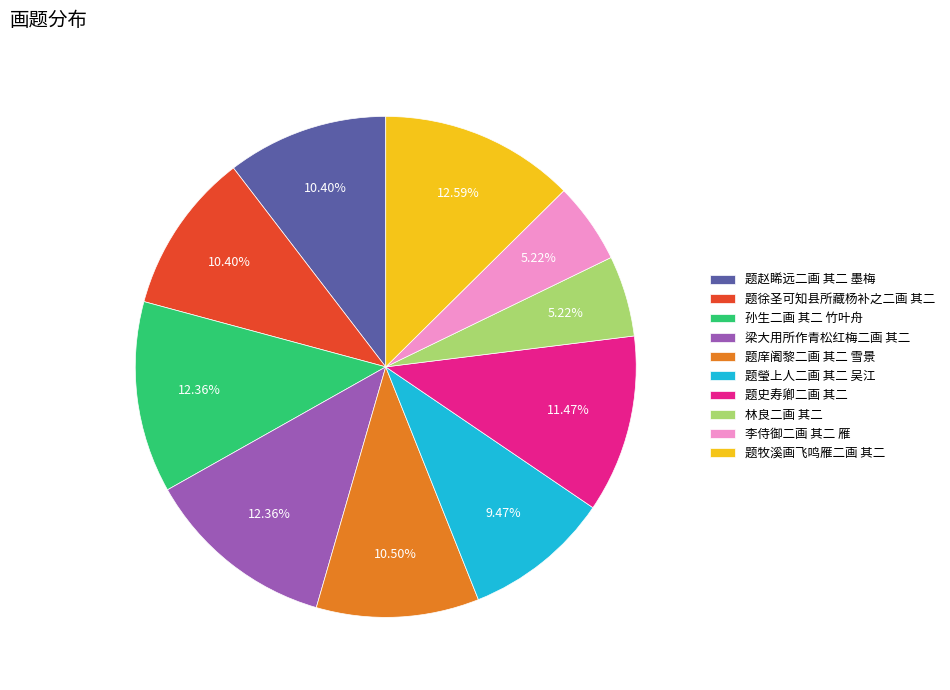

Which has a higher value, 题牧溪画飞鸣雁二画 其二 or 题赵睎远二画 其二 墨梅?

题牧溪画飞鸣雁二画 其二